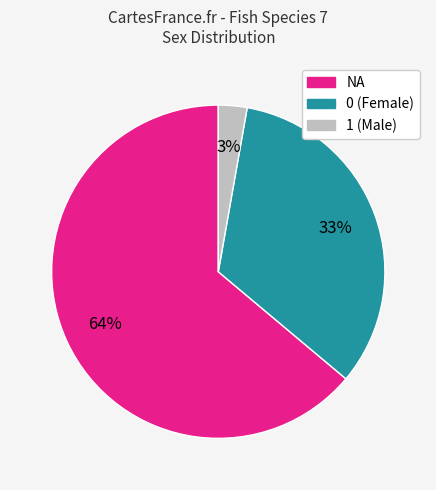

How many slices are in this pie chart?

3